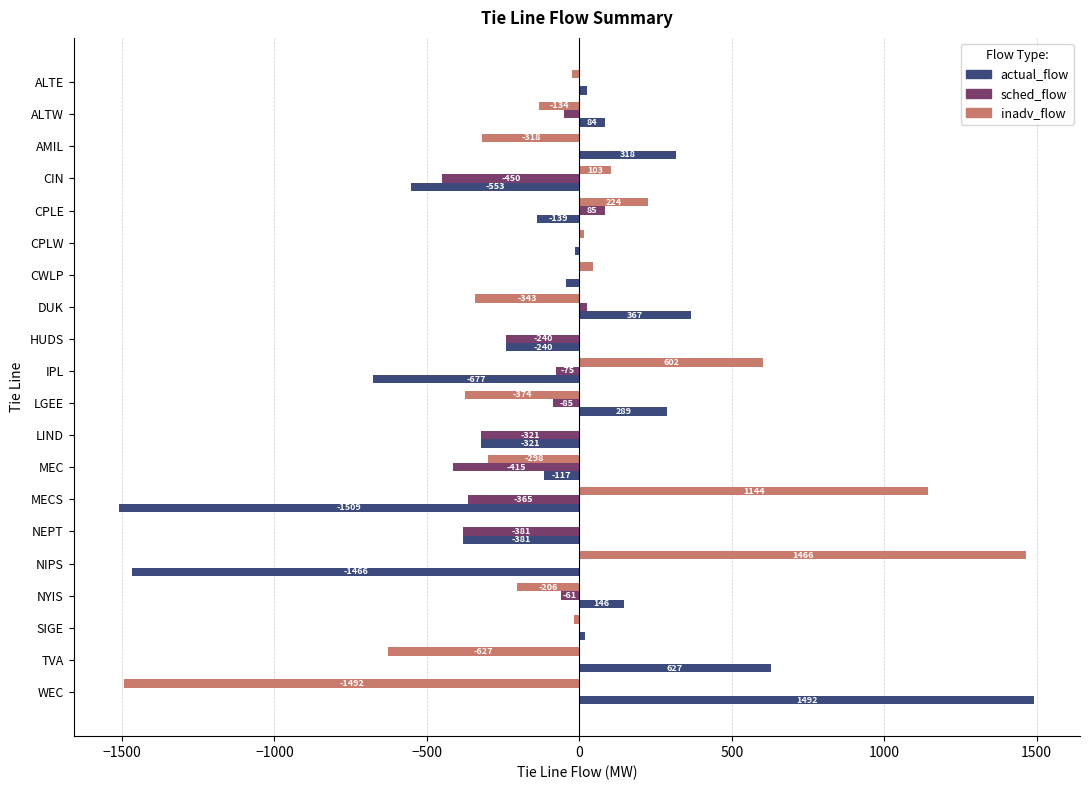

Which series has the largest total across all categories?

inadv_flow